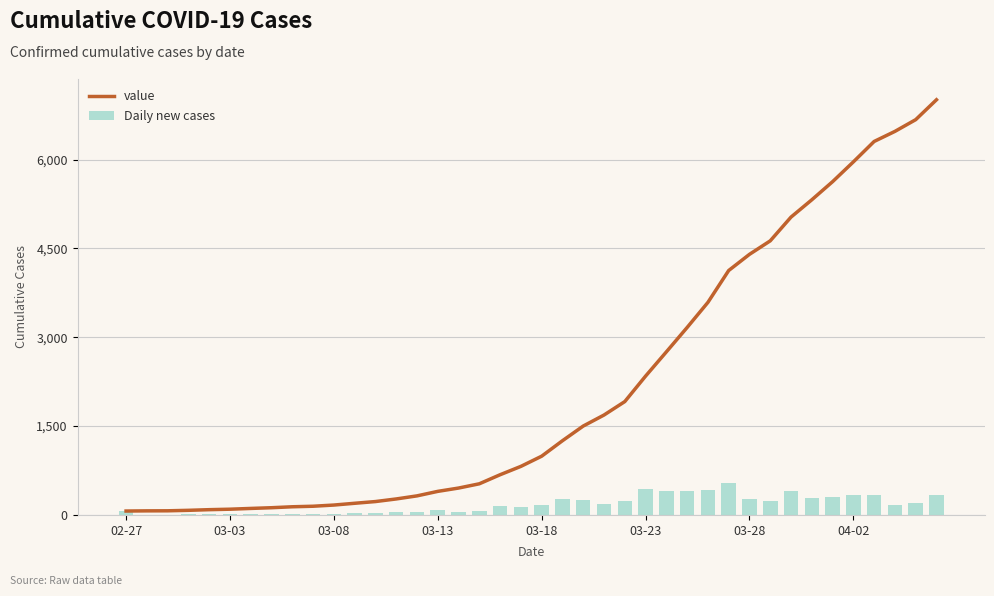

What is the average value of the value series?

2145